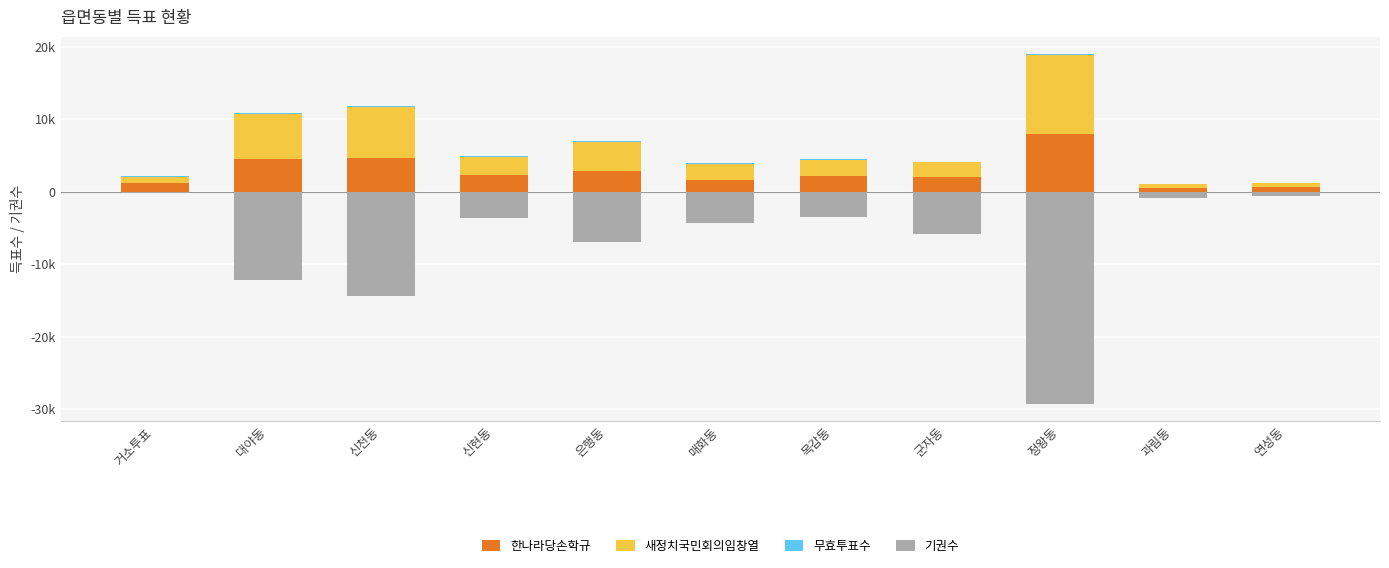

The 기권수 series shows -10064 at 군자동. True or false?

False